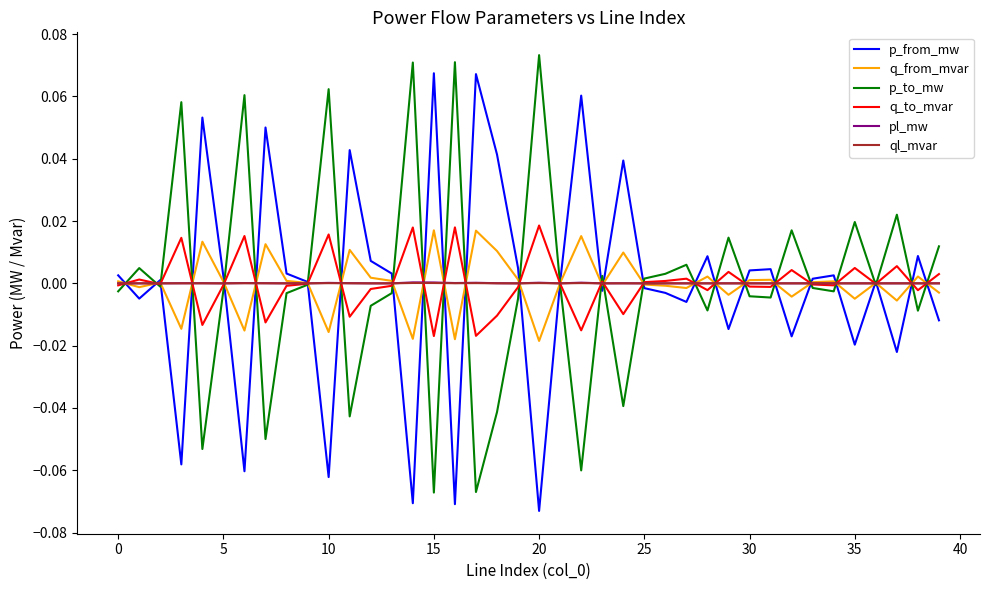

What are all the series names shown in the legend?

p_from_mw, q_from_mvar, p_to_mw, q_to_mvar, pl_mw, ql_mvar